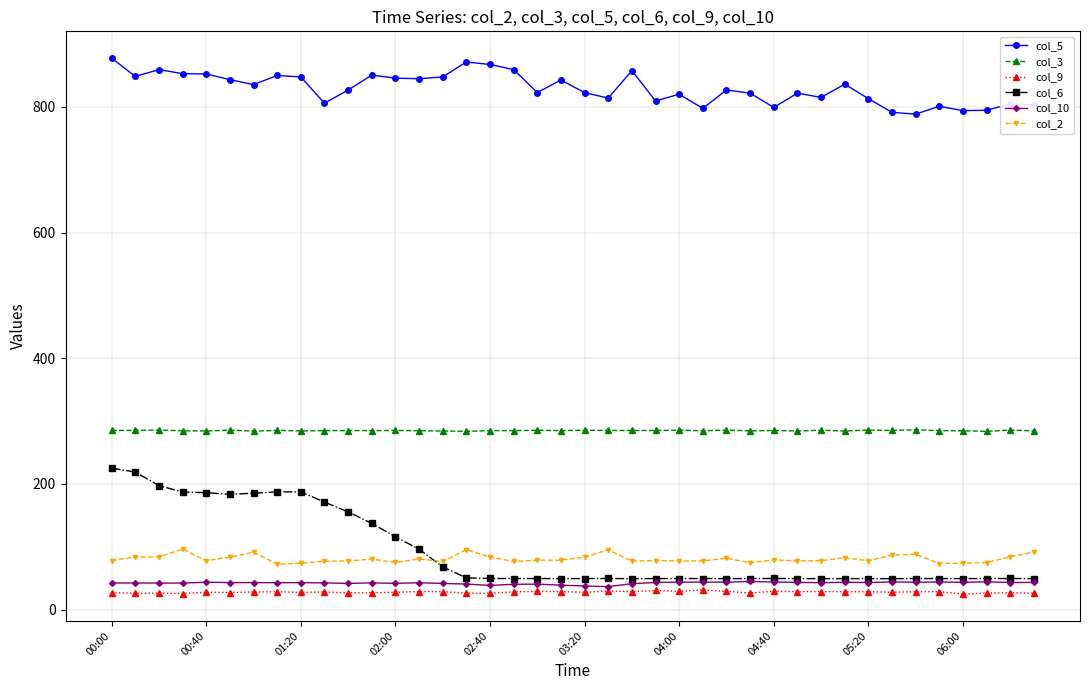

What is the value of the col_9 point at the 35th from the left?

28.5